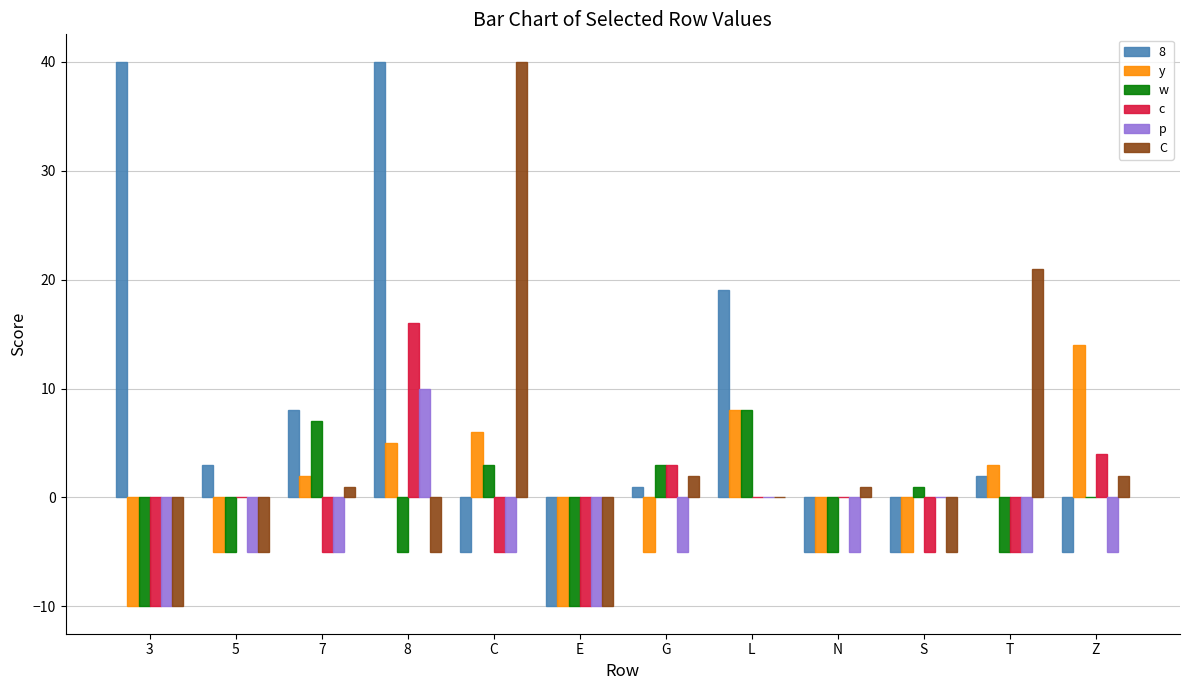

Are the bars grouped side by side (vs. stacked)?

Yes